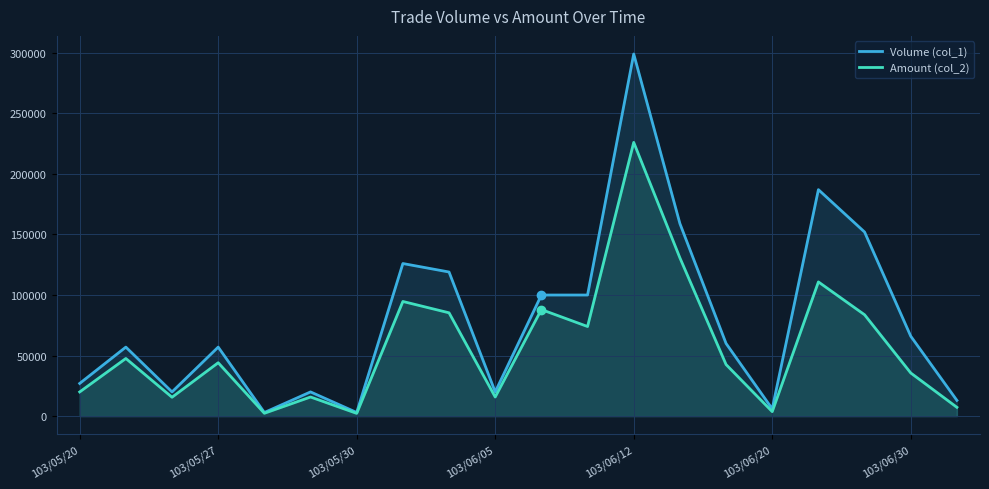

How many lines are shown in the chart?

2